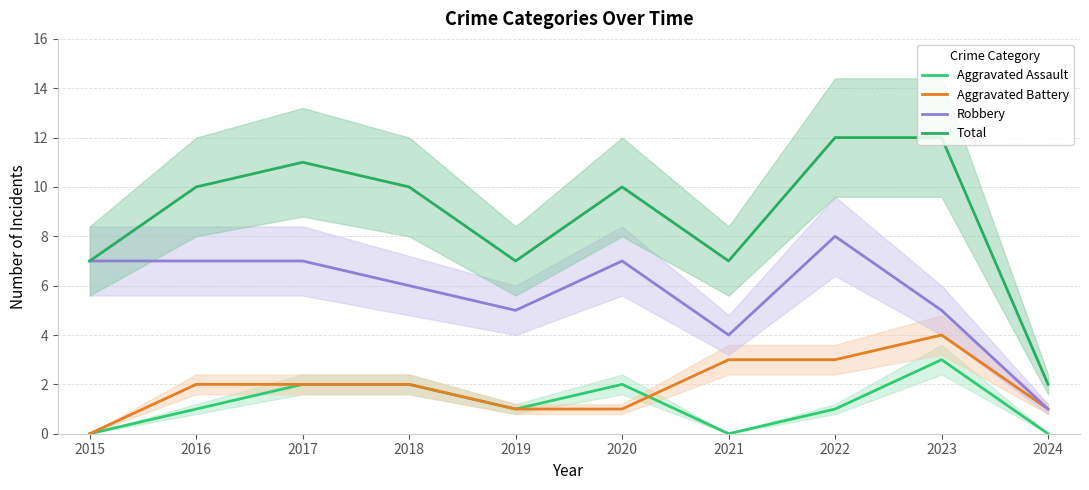

Where is the first local maximum for Aggravated Battery?

2023